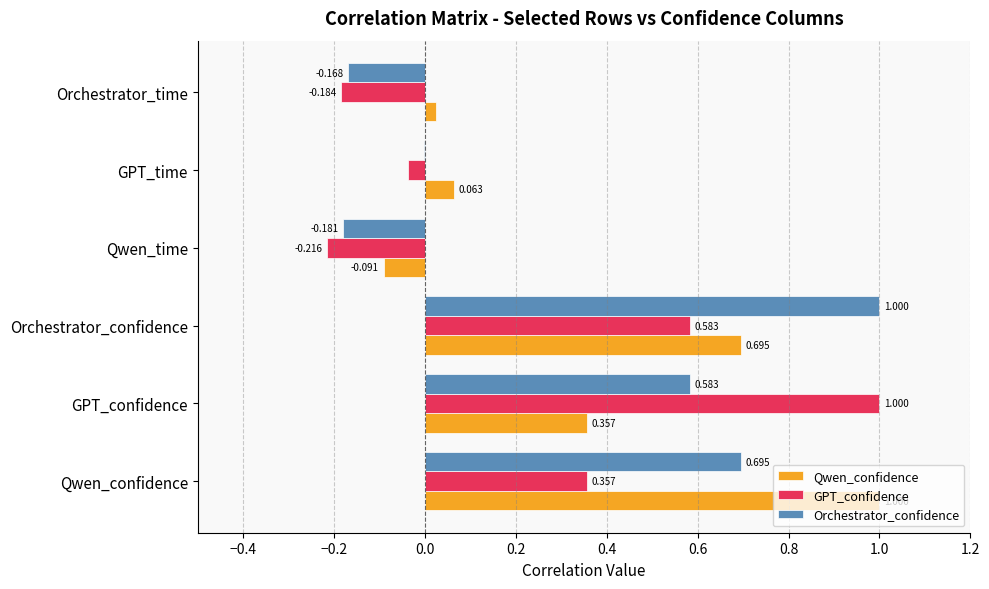

How many data points does each series have?

6